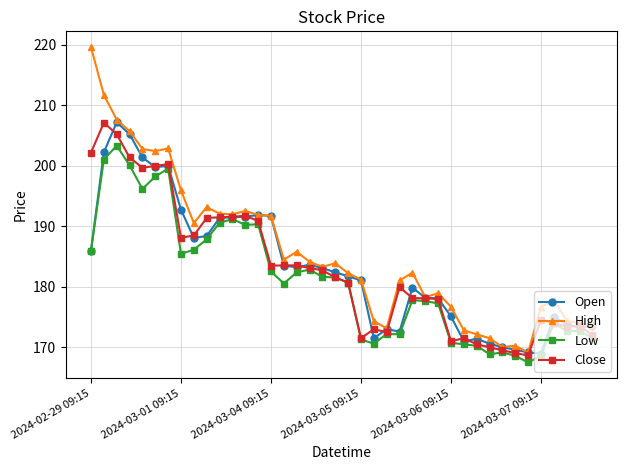

Which series has the largest range (max minus min)?

High